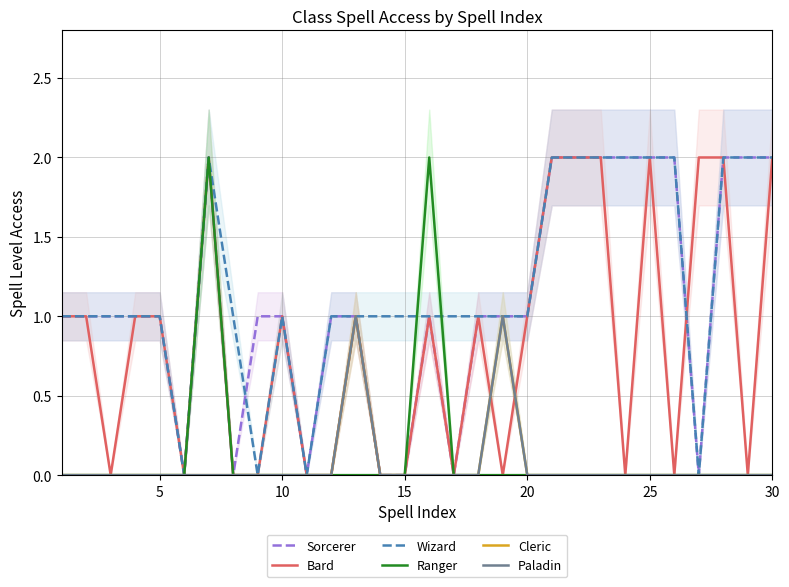

What is the approximate value of Wizard at 24?

2